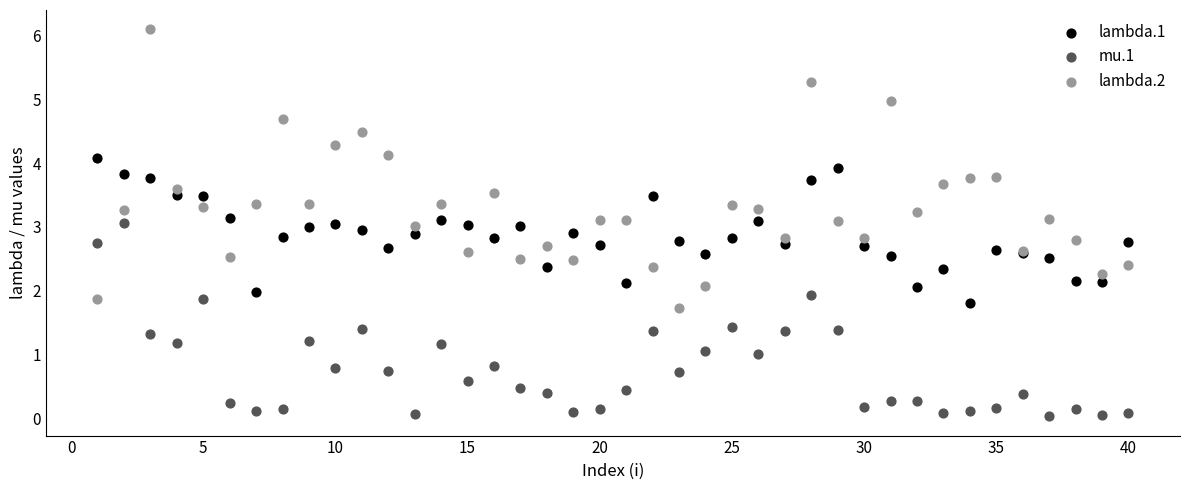

What is the X range (max minus min) for the scatter plot?

39.0